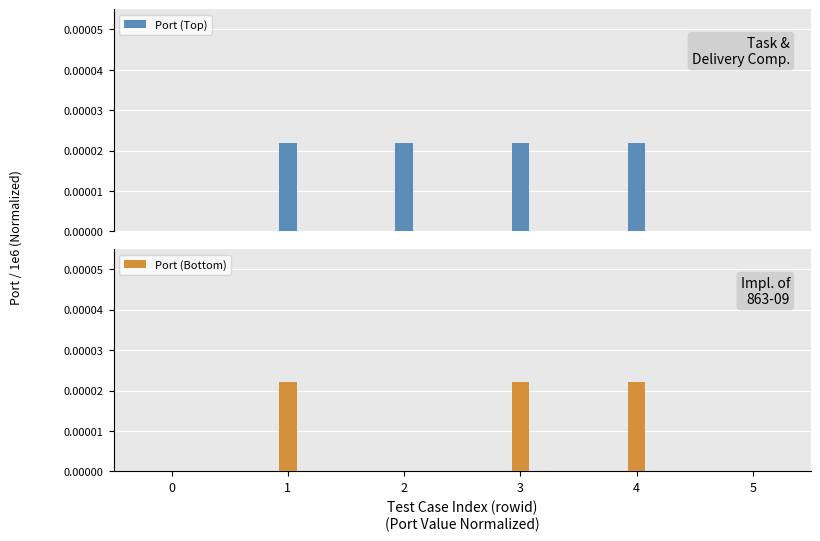

Count the number of data series in this chart.

2